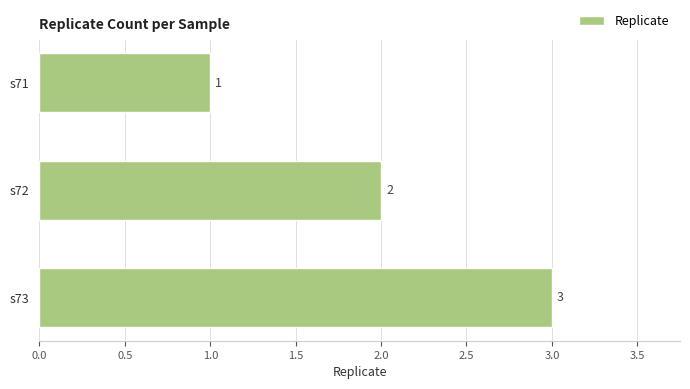

List the labels in order of value, largest first.

s73, s72, s71